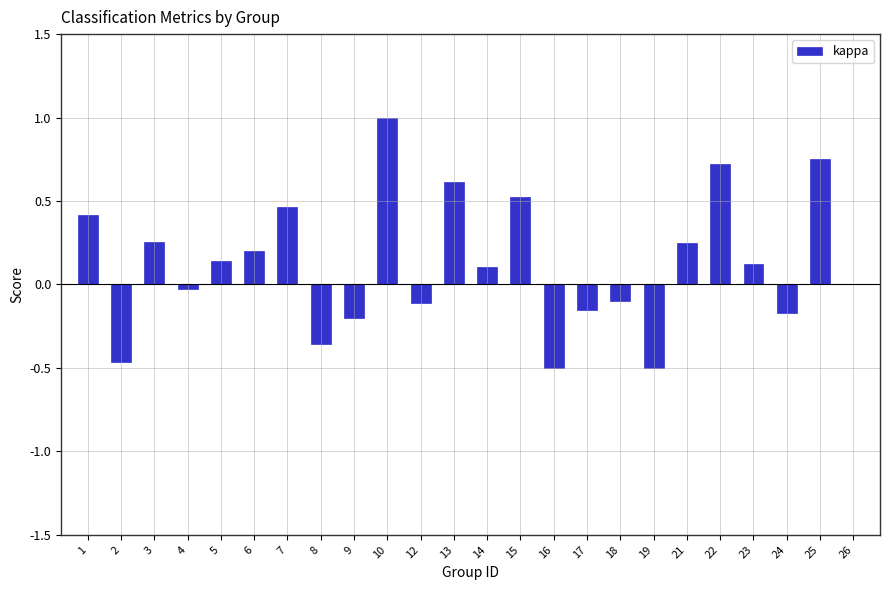

True or false: the data shows 0.1 at 21.

False